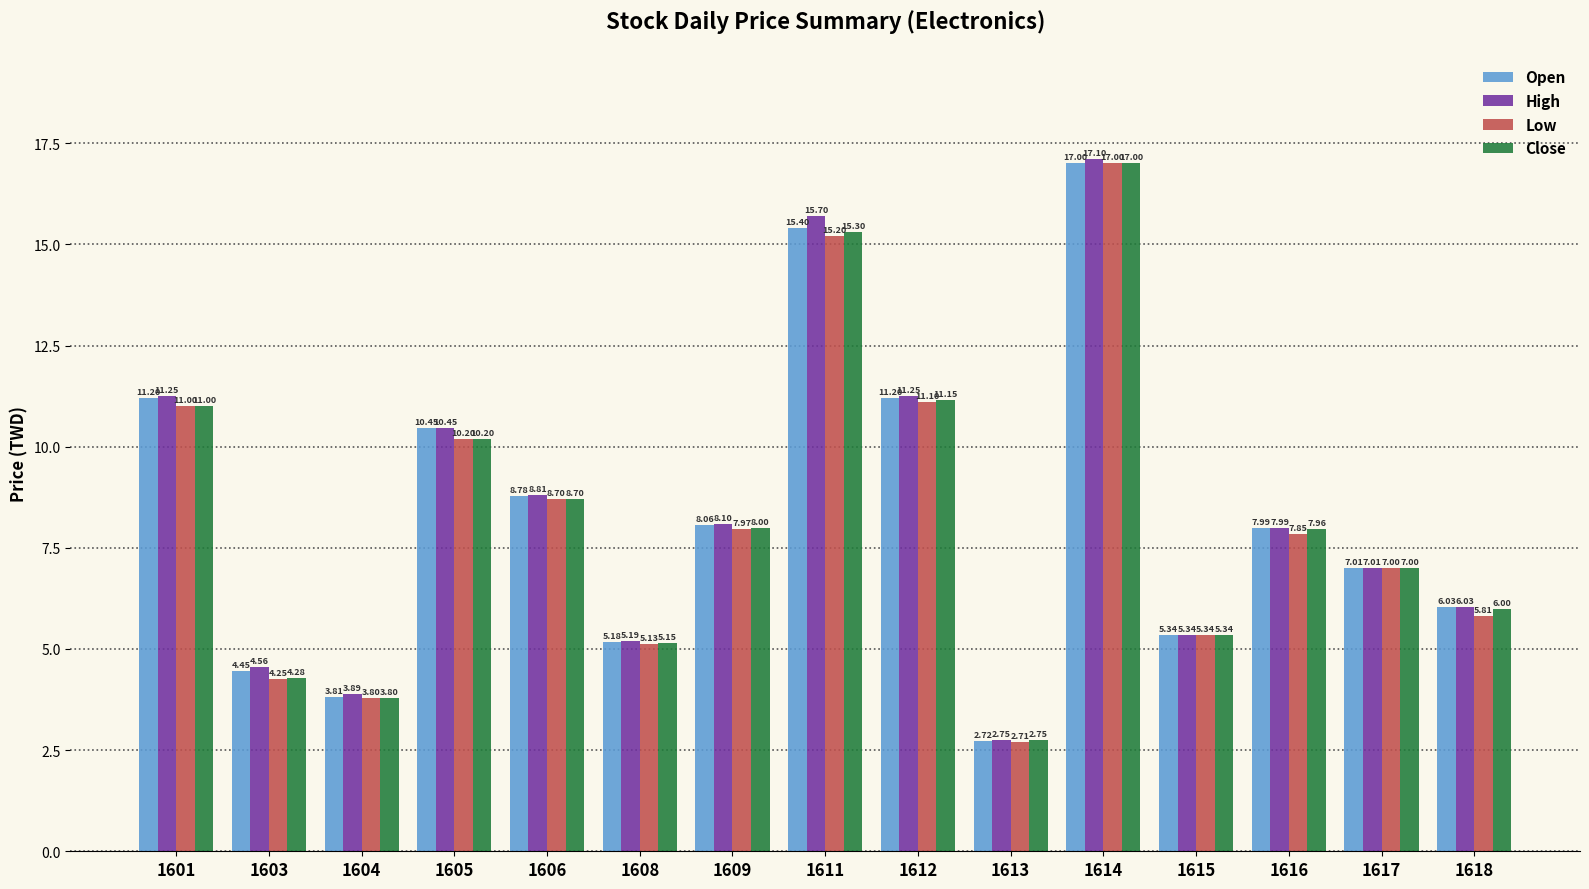

True or false: Open has a value of 6.0 at 1603.

False